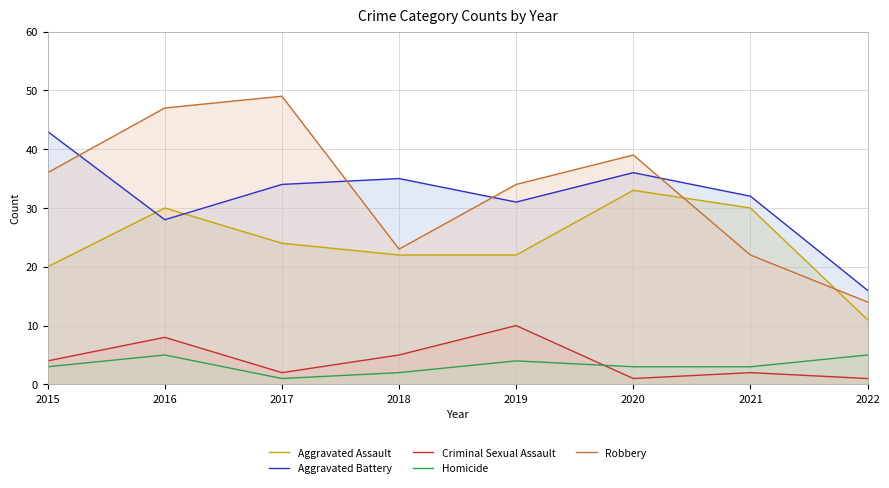

Read the Aggravated Assault value at 2021, to the nearest 10.

30